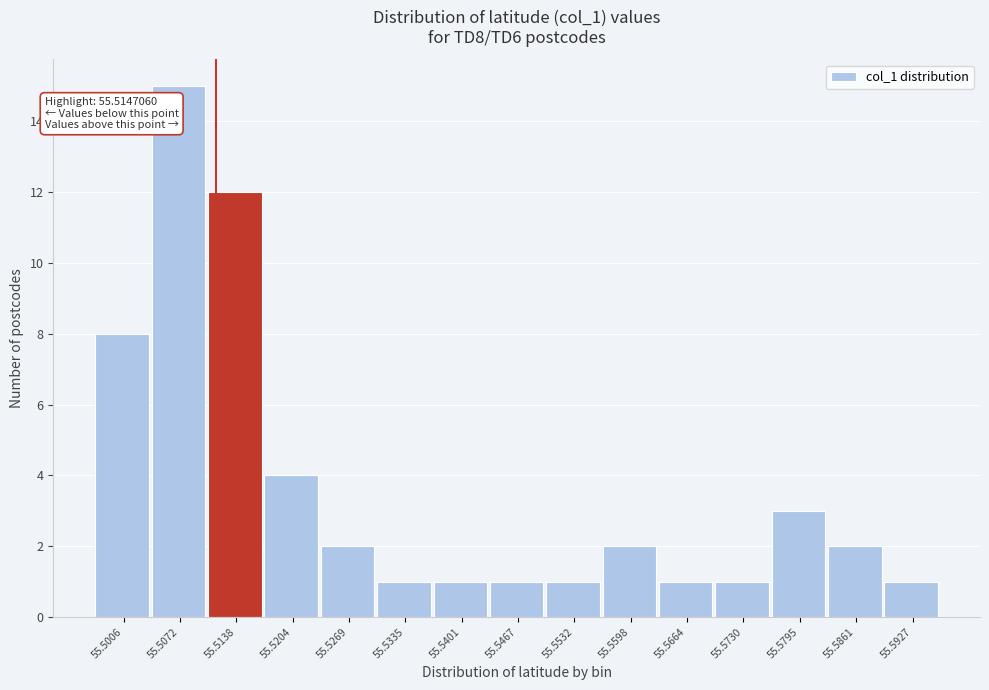

Reading right to left, list all the values displayed in this chart.

55.5927=1	55.5861=2	55.5795=3	55.5730=1	55.5664=1	55.5598=2	55.5532=1	55.5467=1	55.5401=1	55.5335=1	55.5269=2	55.5204=4	55.5138=12	55.5072=15	55.5006=8